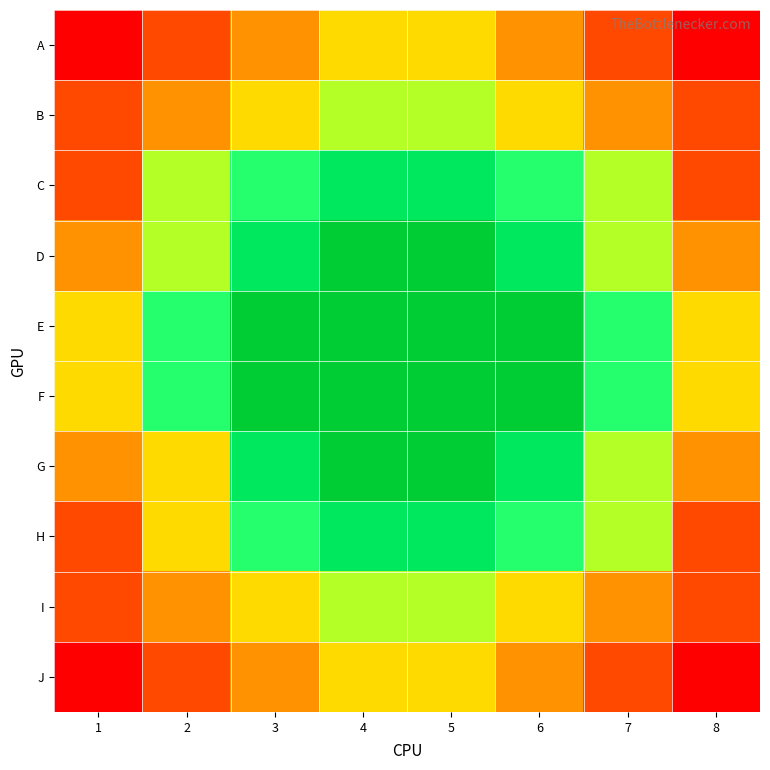

Reading left to right, extract all data points from this chart.

A: 1=1	2=2	3=3	4=4	5=4	6=3	7=2	8=1
B: 1=2	2=3	3=4	4=5	5=5	6=4	7=3	8=2
C: 1=2	2=5	3=6	4=7	5=7	6=6	7=5	8=2
D: 1=3	2=5	3=7	4=8	5=8	6=7	7=5	8=3
E: 1=4	2=6	3=8	4=8	5=8	6=8	7=6	8=4
F: 1=4	2=6	3=8	4=8	5=8	6=8	7=6	8=4
G: 1=3	2=4	3=7	4=8	5=8	6=7	7=5	8=3
H: 1=2	2=4	3=6	4=7	5=7	6=6	7=5	8=2
I: 1=2	2=3	3=4	4=5	5=5	6=4	7=3	8=2
J: 1=1	2=2	3=3	4=4	5=4	6=3	7=2	8=1